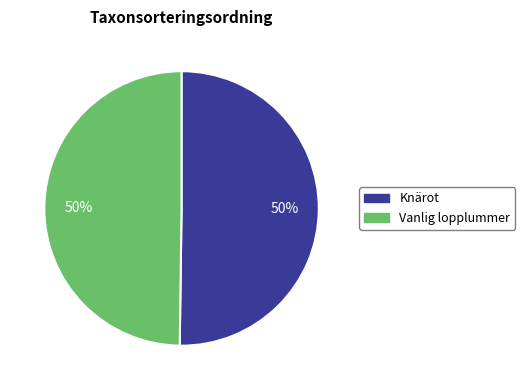

The Knärot slice represents 50% of the pie. True or false?

True